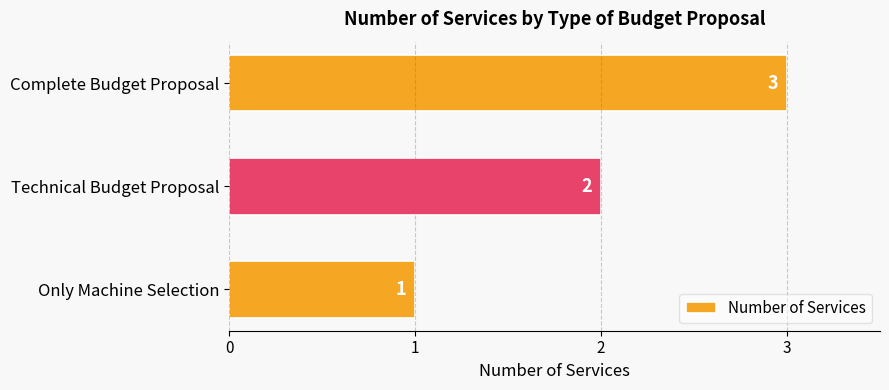

Approximately how many times larger is the value at Technical Budget Proposal compared to Complete Budget Proposal?

0.7